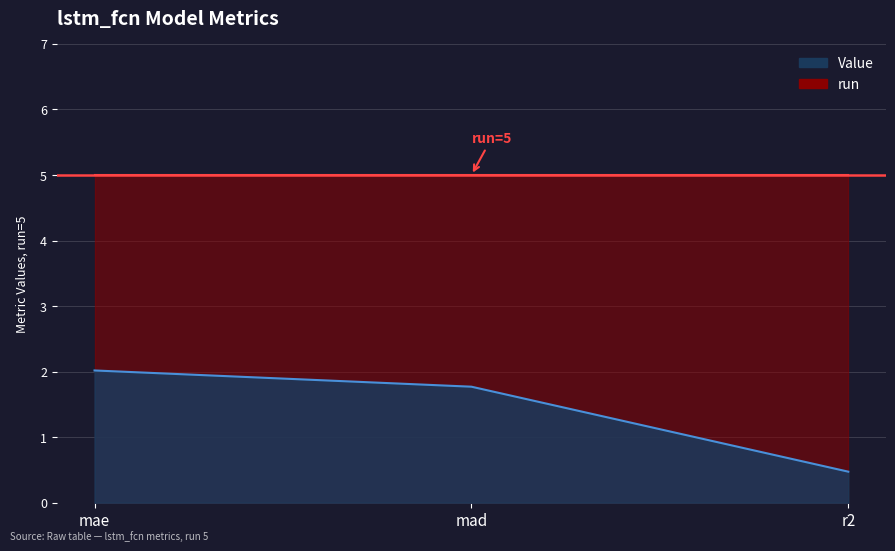

What is the value of the 1st point from the left?

2.0